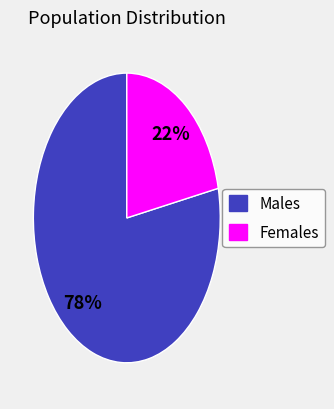

Does any single category account for the majority?

Yes